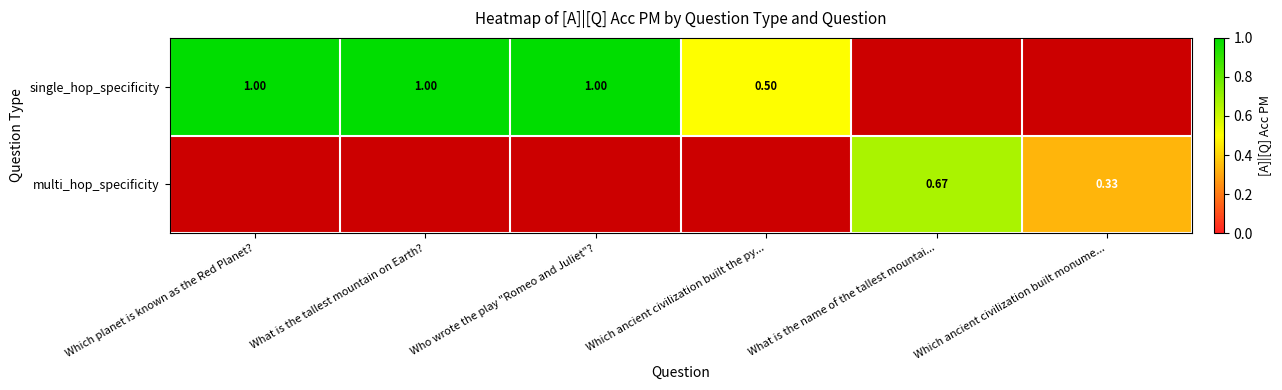

Count the number of data series in this chart.

2